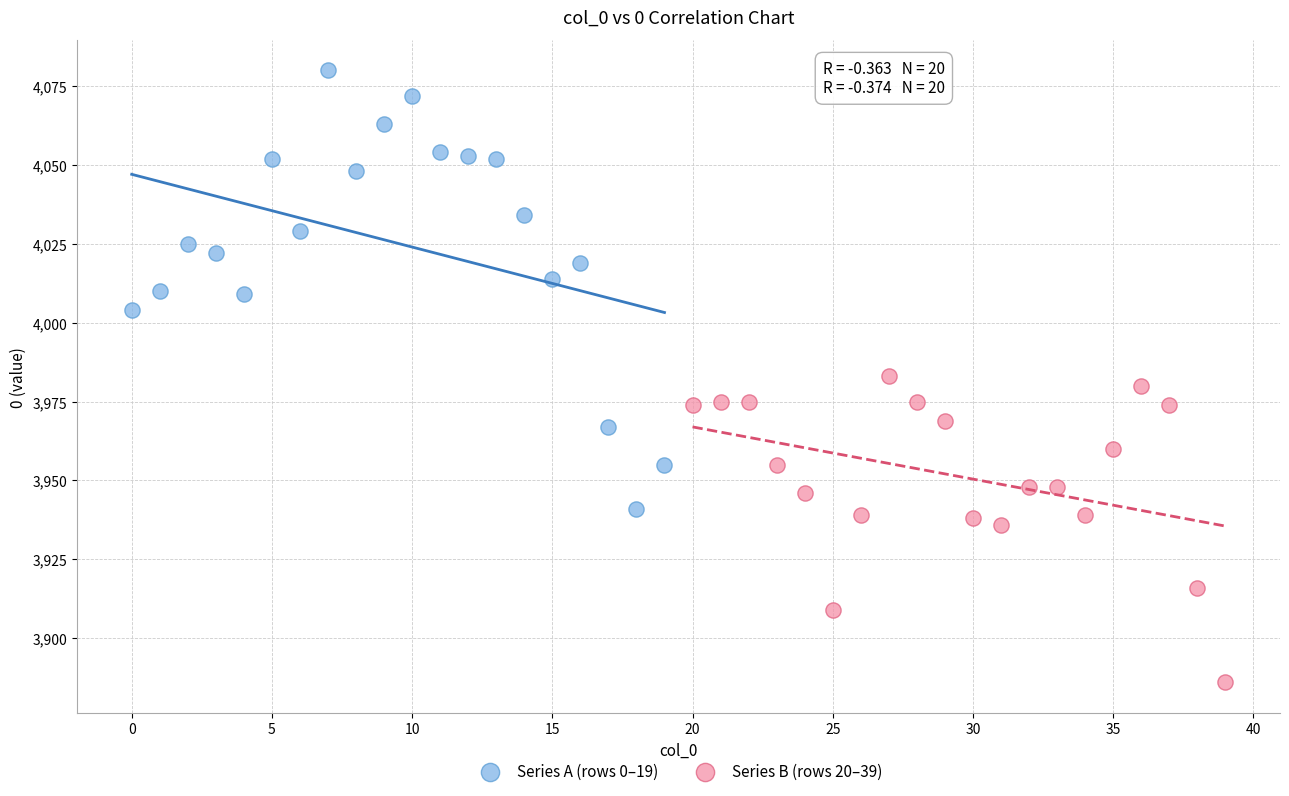

Which series contains the highest Y value?

Series A (rows 0–19)